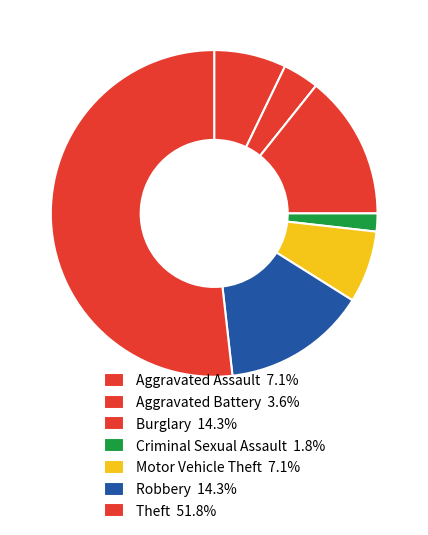

How many slices are in this pie chart?

7